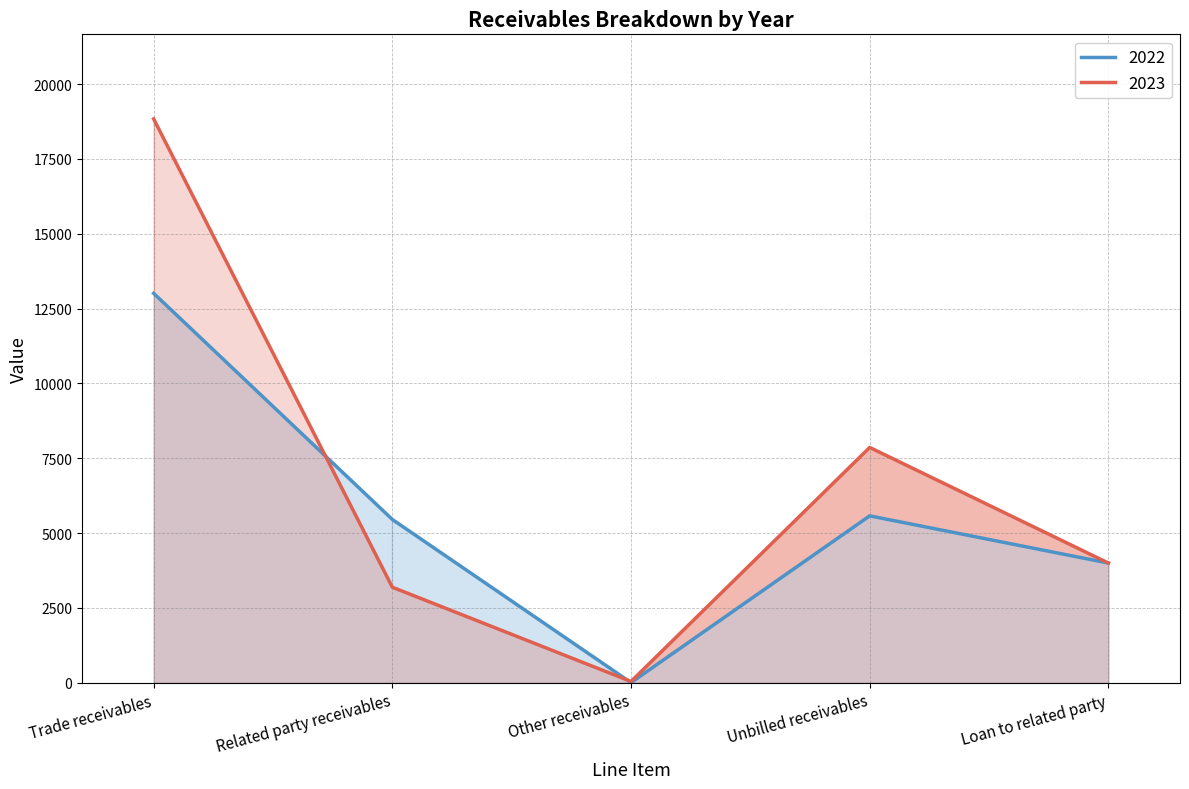

What is the label of the 2nd point from the left?

Related party receivables